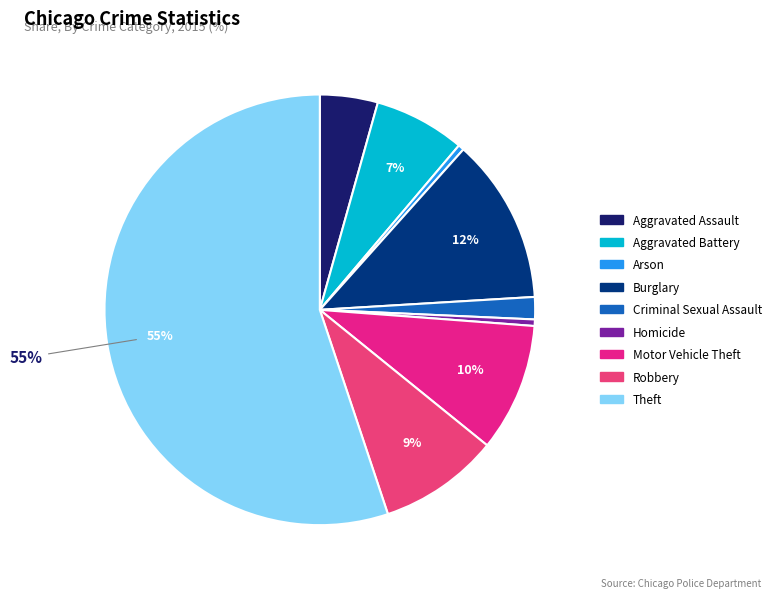

To the nearest percent, what portion does Criminal Sexual Assault represent?

2%